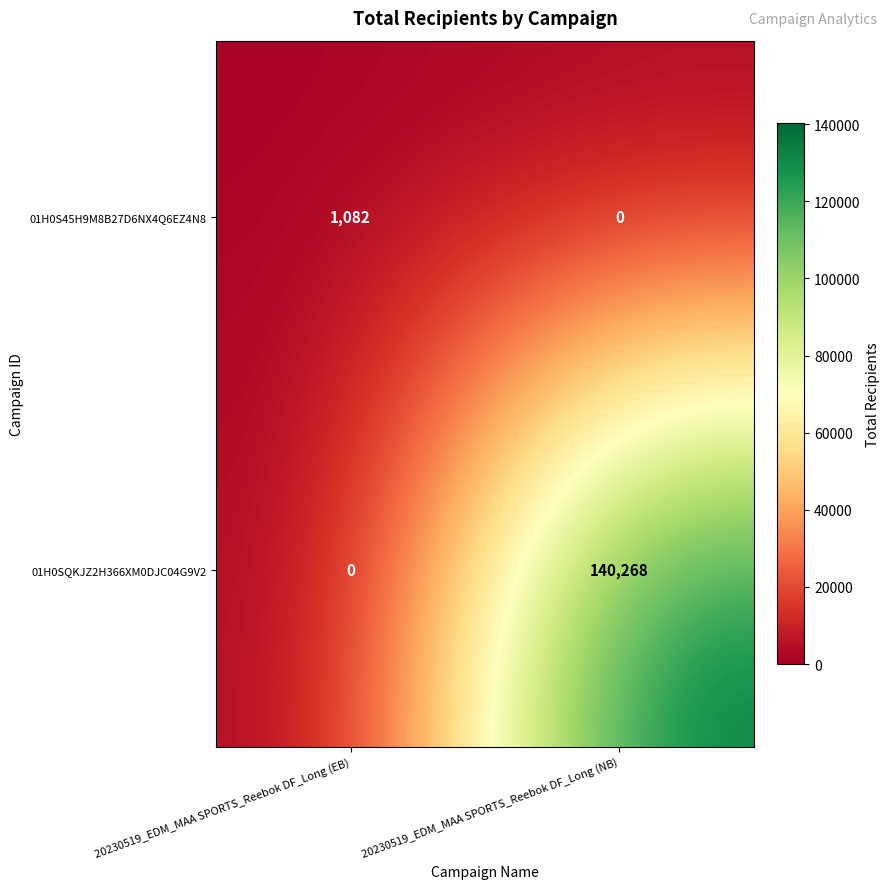

Between 20230519_EDM_MAA SPORTS_Reebok DF_Long (EB) and 20230519_EDM_MAA SPORTS_Reebok DF_Long (NB), which series saw the biggest shift?

01H0SQKJZ2H366XM0DJC04G9V2